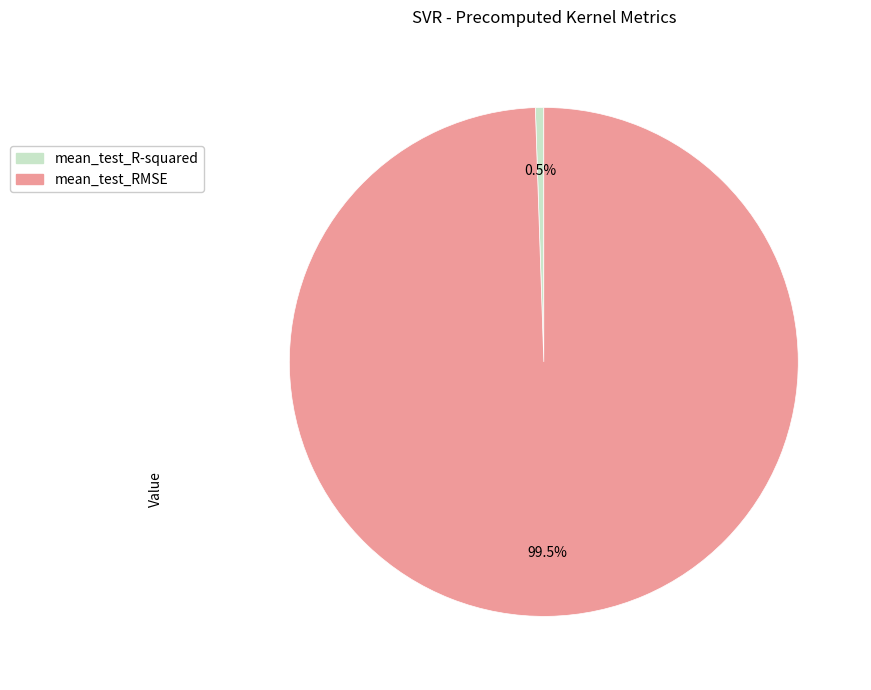

Count the number of slices in the pie.

2